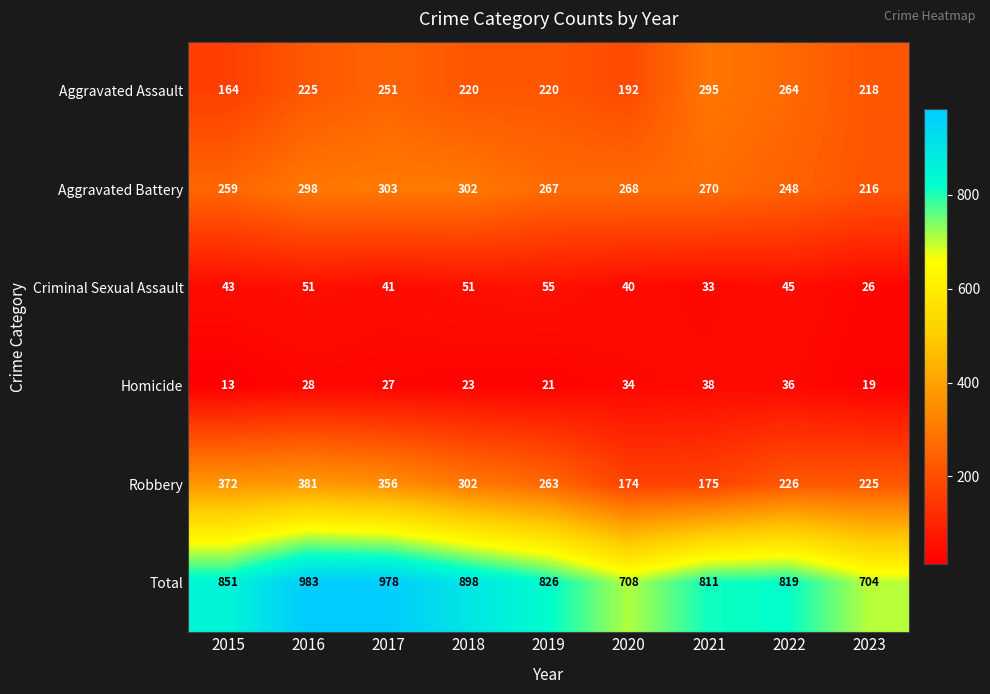

What is the difference between the maximum and second lowest values in the Aggravated Assault series?

103